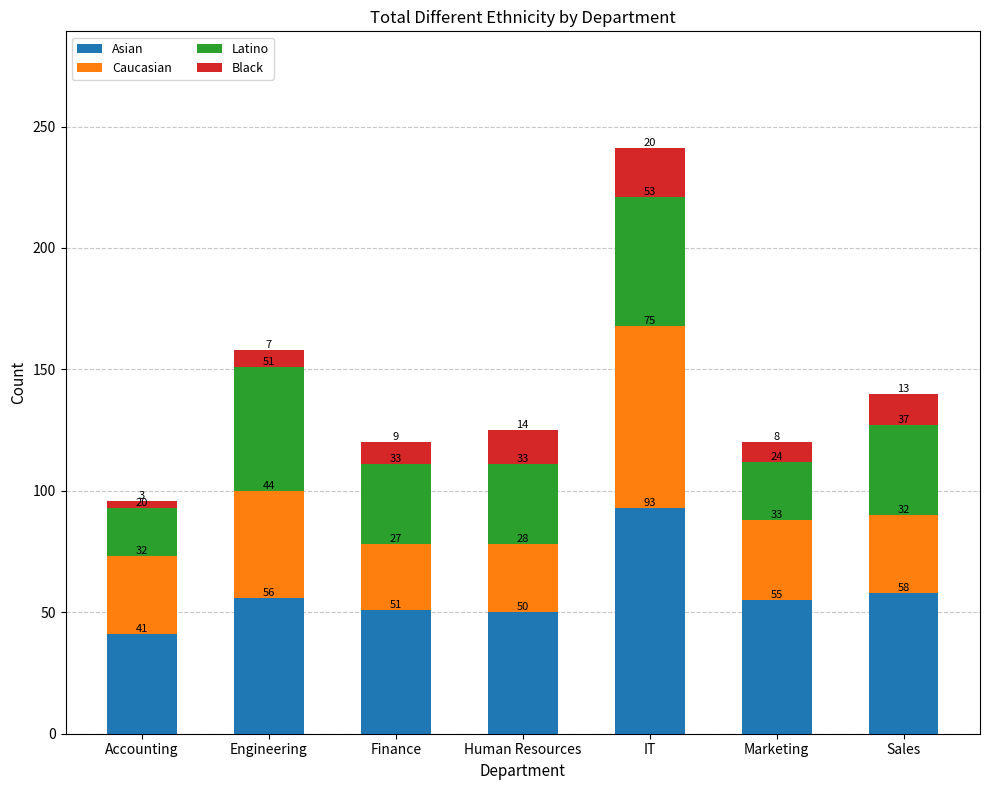

At which label is Asian closest to 67?

Sales